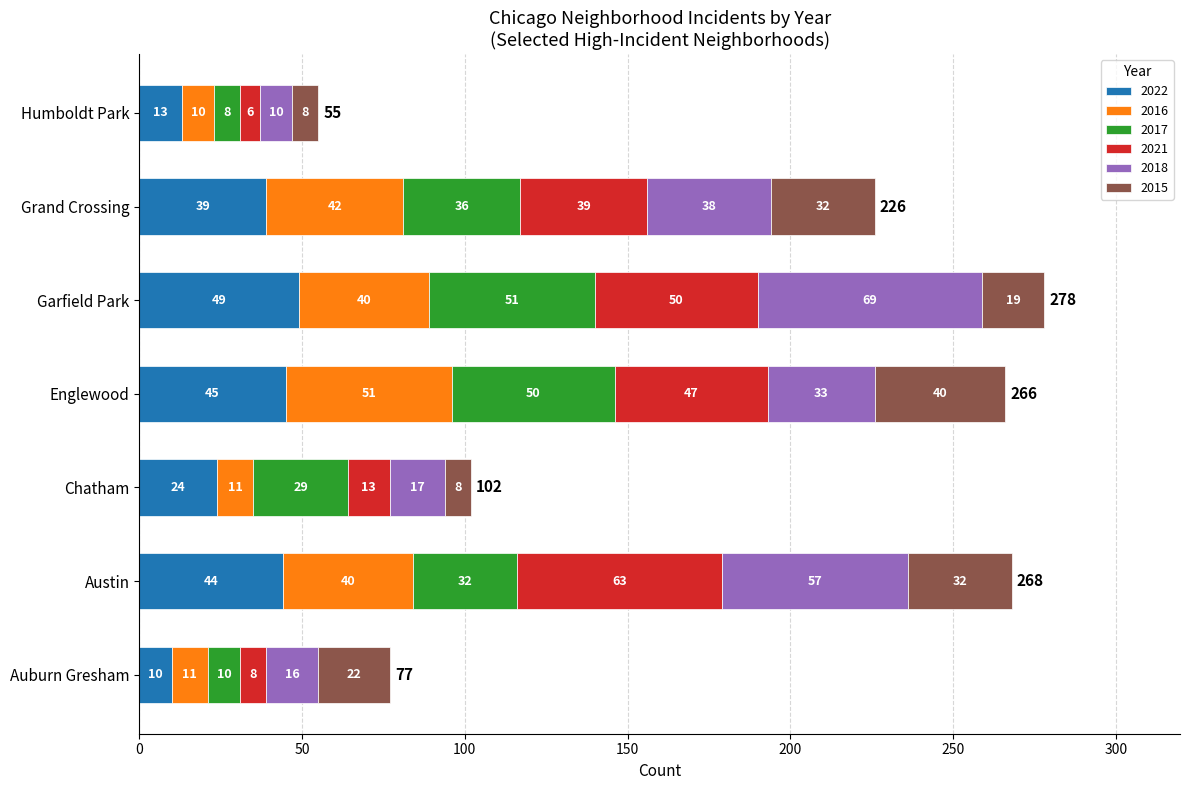

What is the total value across all series at Garfield Park?

278